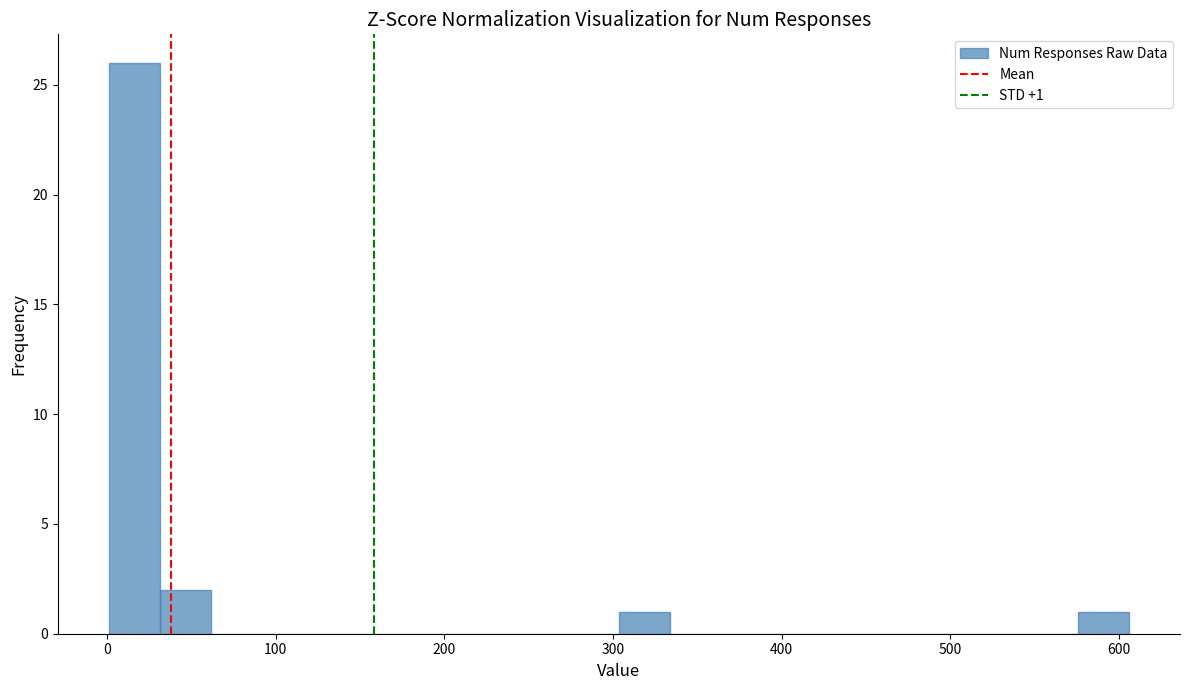

Read against the x-axis, roughly where is the centre of the tallest bar?

20